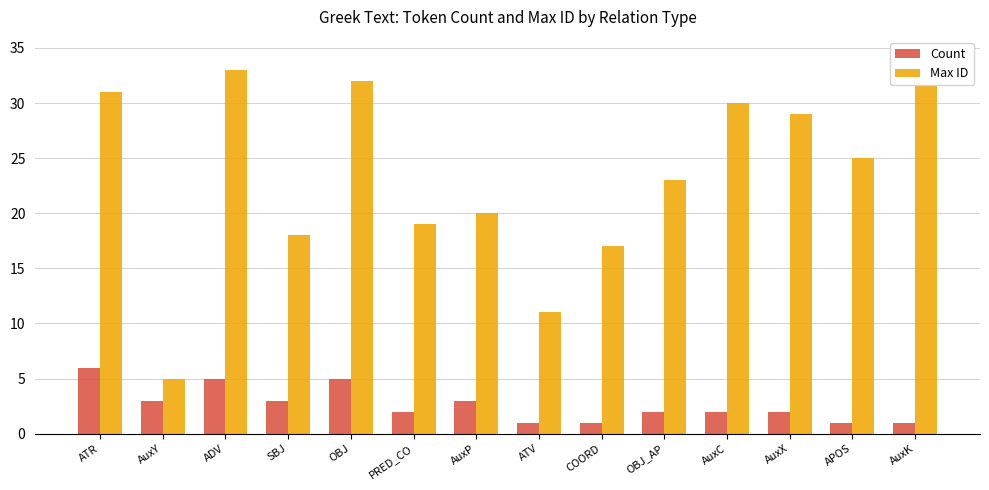

Which series has the largest total across all categories?

Max ID